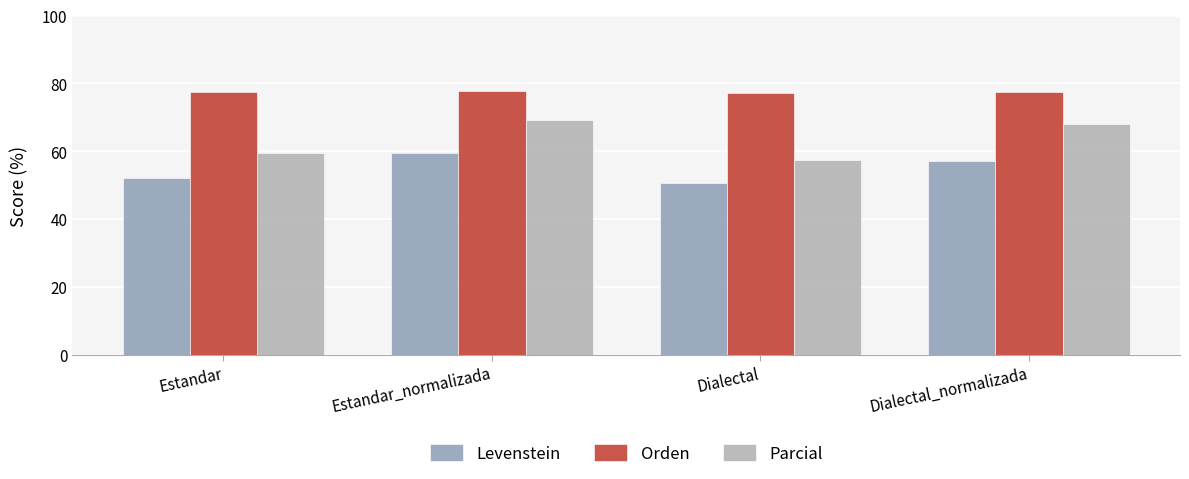

List the series in order of their overall mean, highest first.

Orden, Parcial, Levenstein